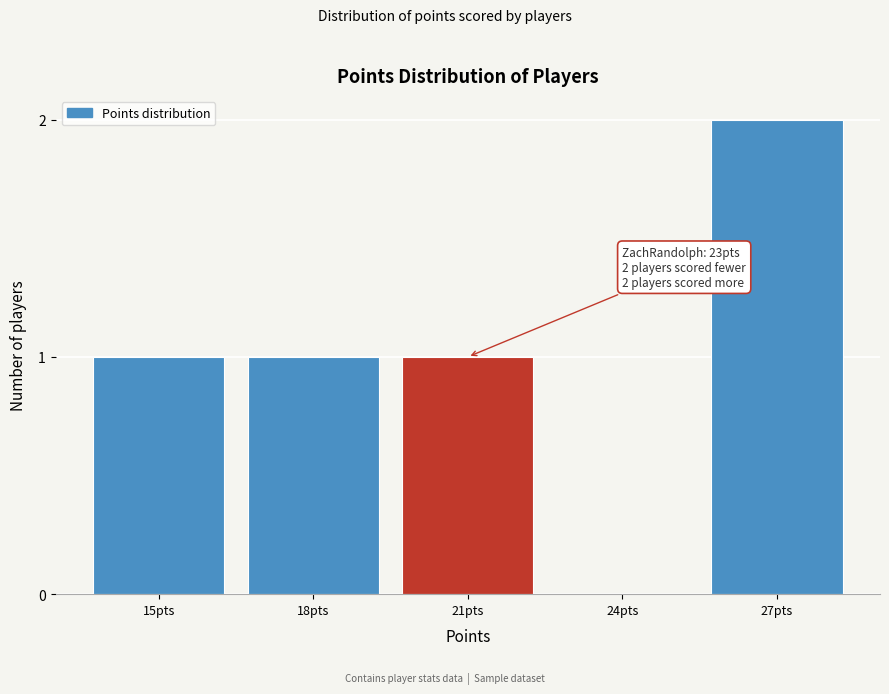

Reading left to right, transcribe all the data shown in this chart.

15pts=1	18pts=1	21pts=1	24pts=0	27pts=2